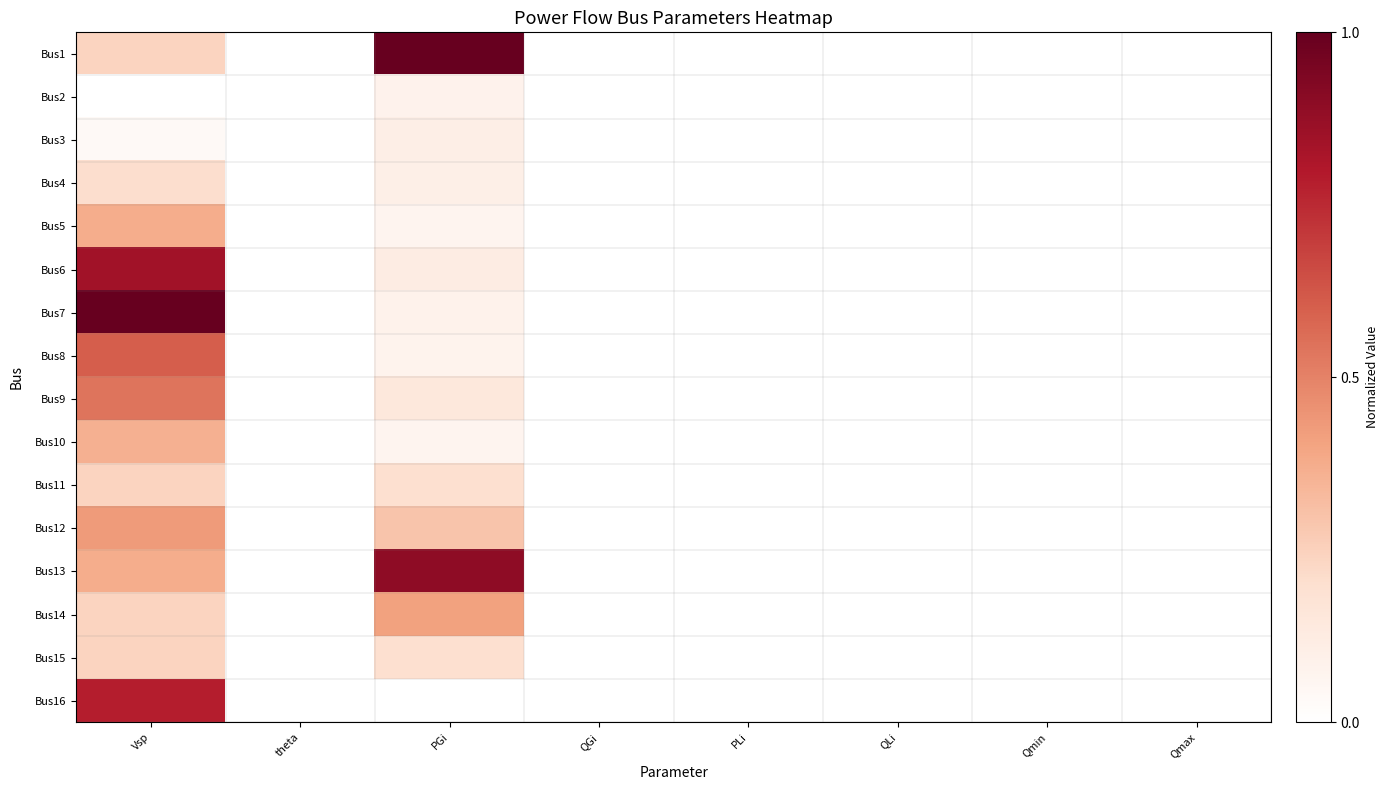

List the series in order of their peak value, lowest first.

Bus2, Bus3, Bus4, Bus11, Bus15, Bus10, Bus5, Bus14, Bus12, Bus9, Bus8, Bus16, Bus6, Bus13, Bus1, Bus7